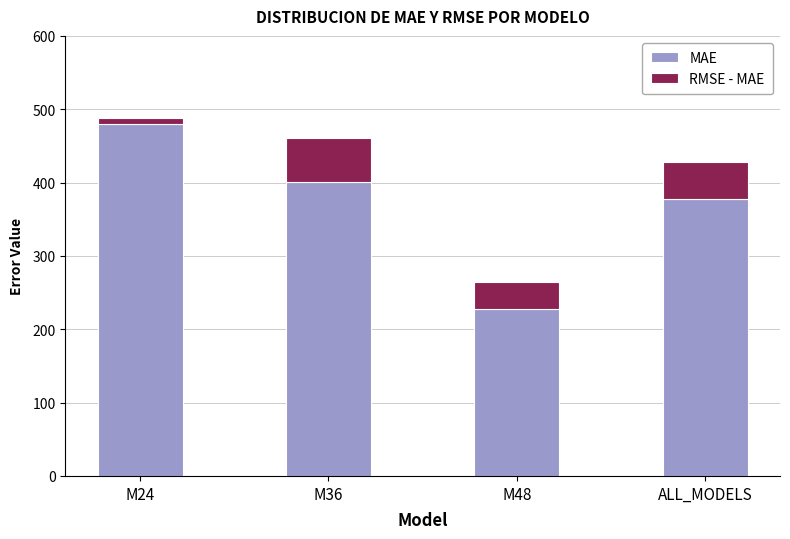

Reading right to left, what are the values for MAE?

377.5	227.3	401.4	480.0